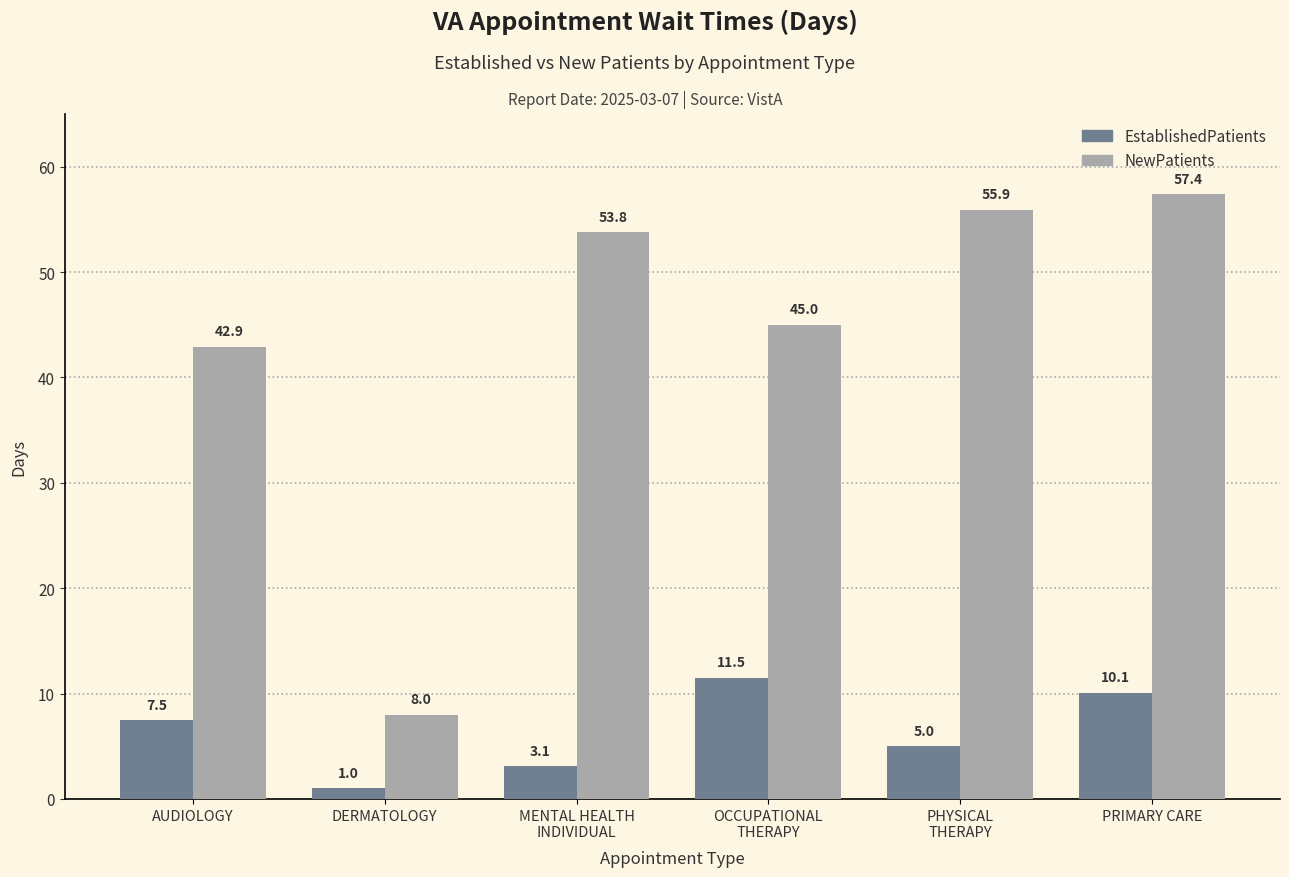

How many bars are there in each group?

2